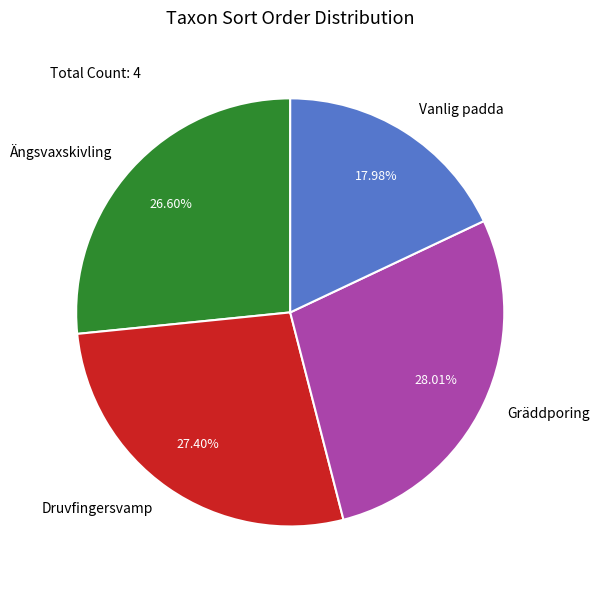

What is the largest slice in the pie chart?

Gräddporing